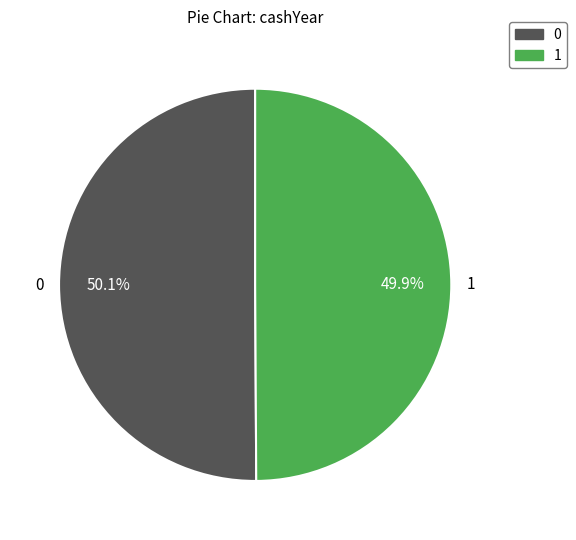

Is there any slice that represents more than half of the pie?

Yes